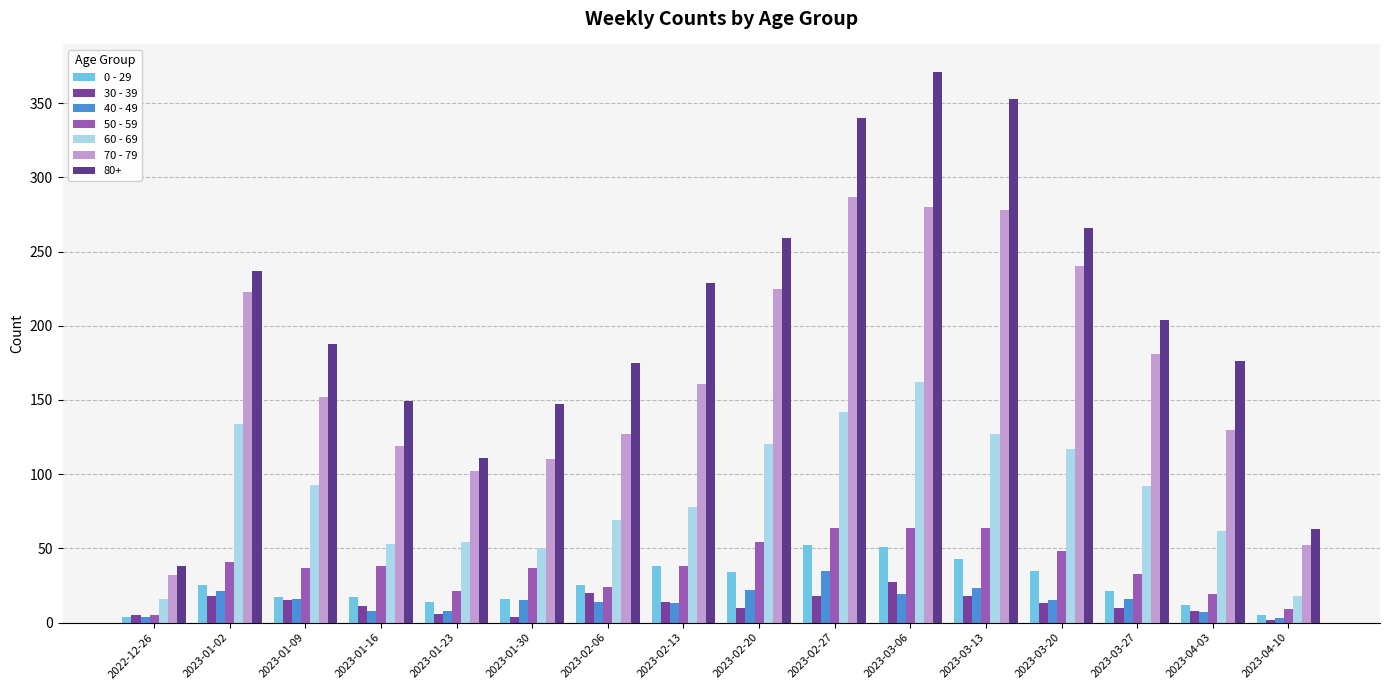

What is the greatest value displayed?

371